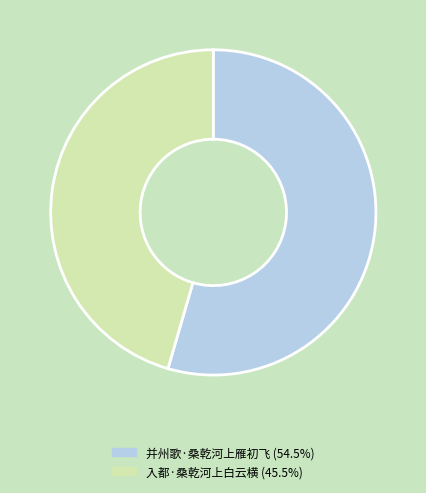

Is the sum of 并州歌·桑乾河上雁初飞 and 入都·桑乾河上白云横 greater than half?

Yes